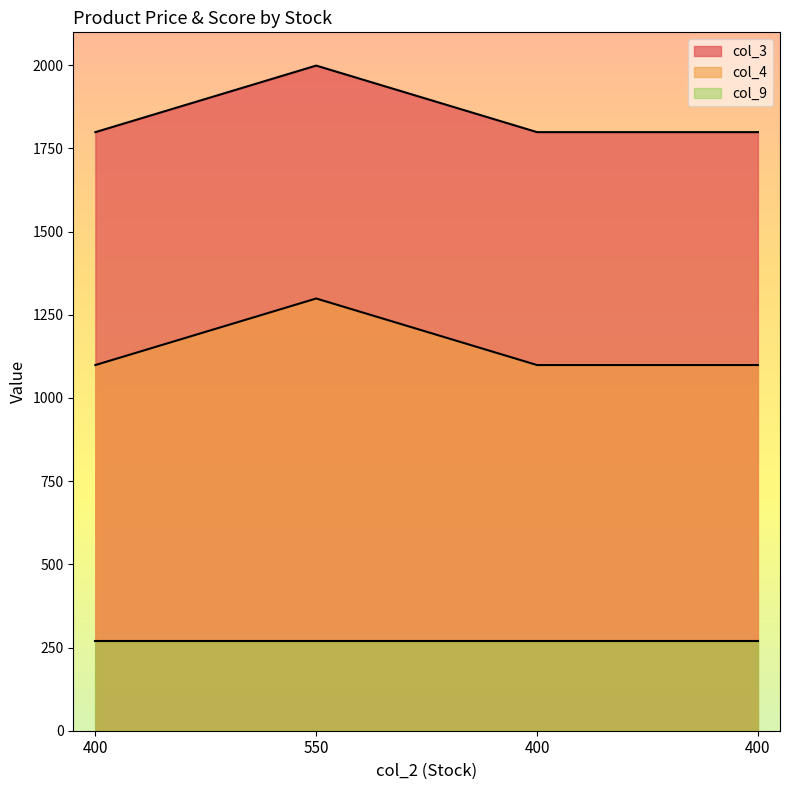

Is it true that col_3 equals 2993 at 400?

False